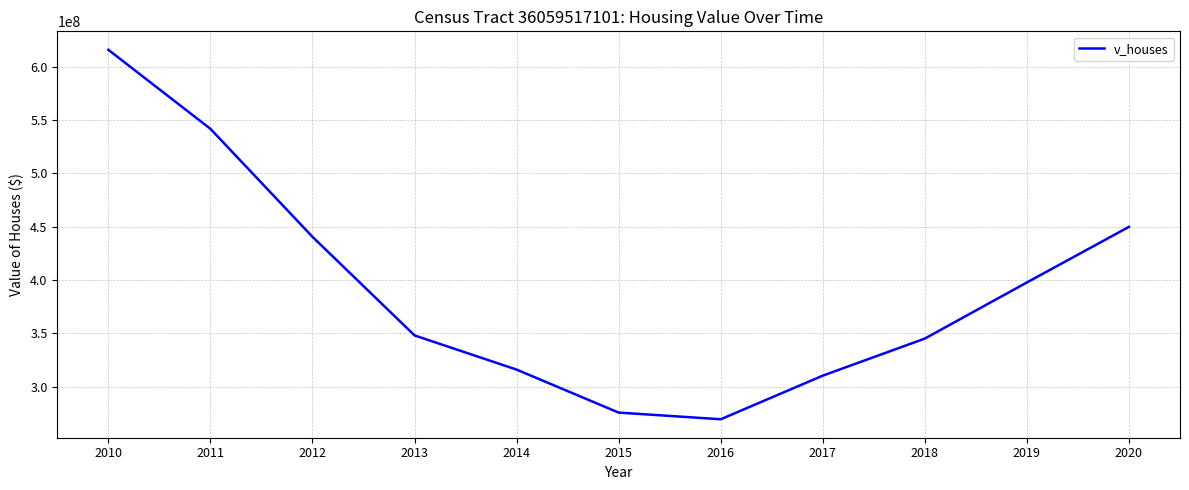

What is the change in value from 2018 to 2020?

+104726900